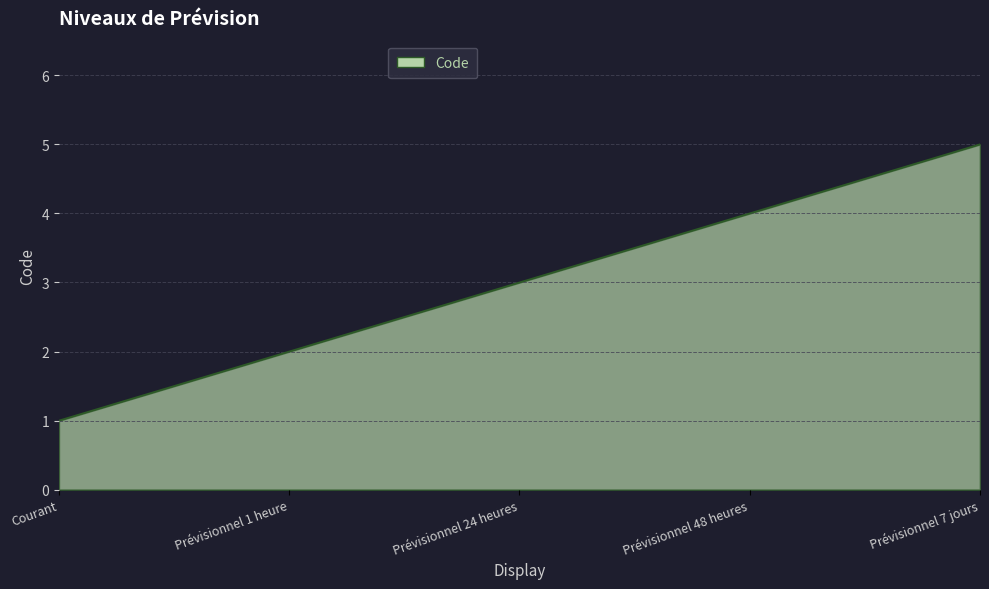

How many series are shown in this chart?

1